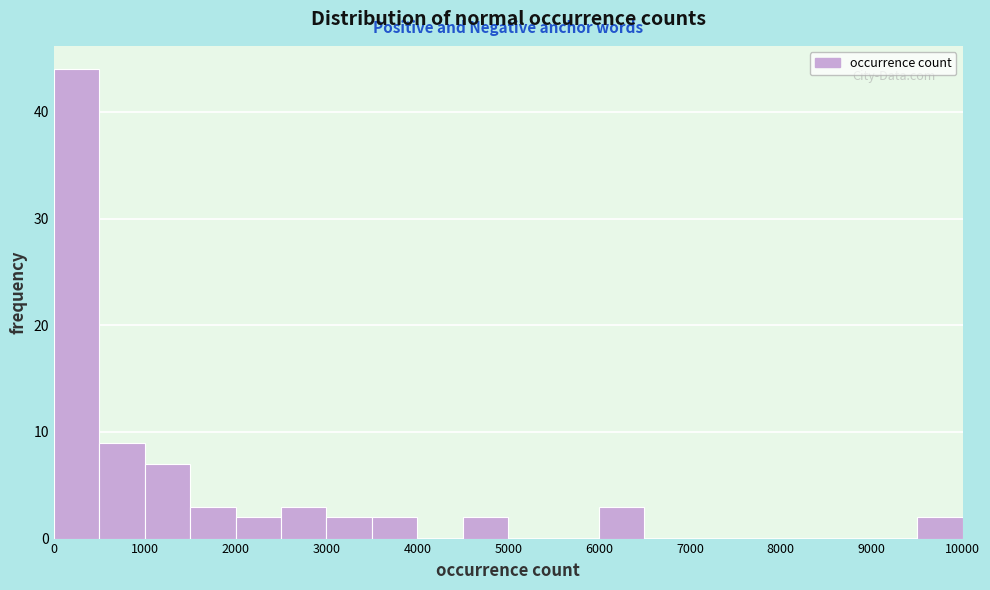

Reading left to right, transcribe this chart: for each bar, give the range it covers on the x-axis and its height. The values are not printed on the chart, so give them approximately, as read against the axis.

0 to 500: 44
500 to 1000: 9
1000 to 1500: 7
1500 to 2000: 3
2000 to 2500: 2
2500 to 3000: 3
3000 to 3500: 2
3500 to 4000: 2
4000 to 4500: 0
4500 to 5000: 2
5000 to 5500: 0
5500 to 6000: 0
6000 to 6500: 3
6500 to 7000: 0
7000 to 7500: 0
7500 to 8000: 0
8000 to 8500: 0
8500 to 9000: 0
9000 to 9500: 0
9500 to 10000: 2